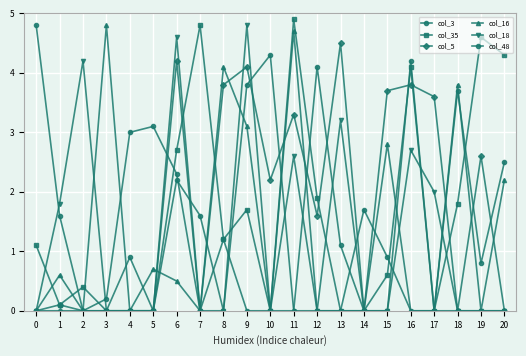

Which series changed the most between 18 and 19?

col_16